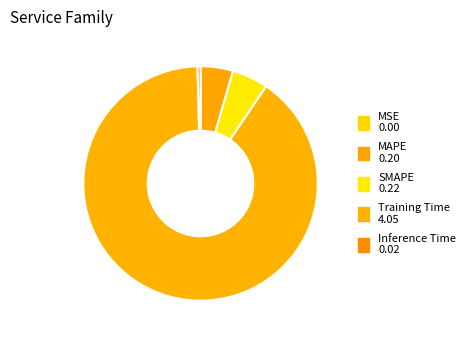

Which category accounts for the majority?

Training Time